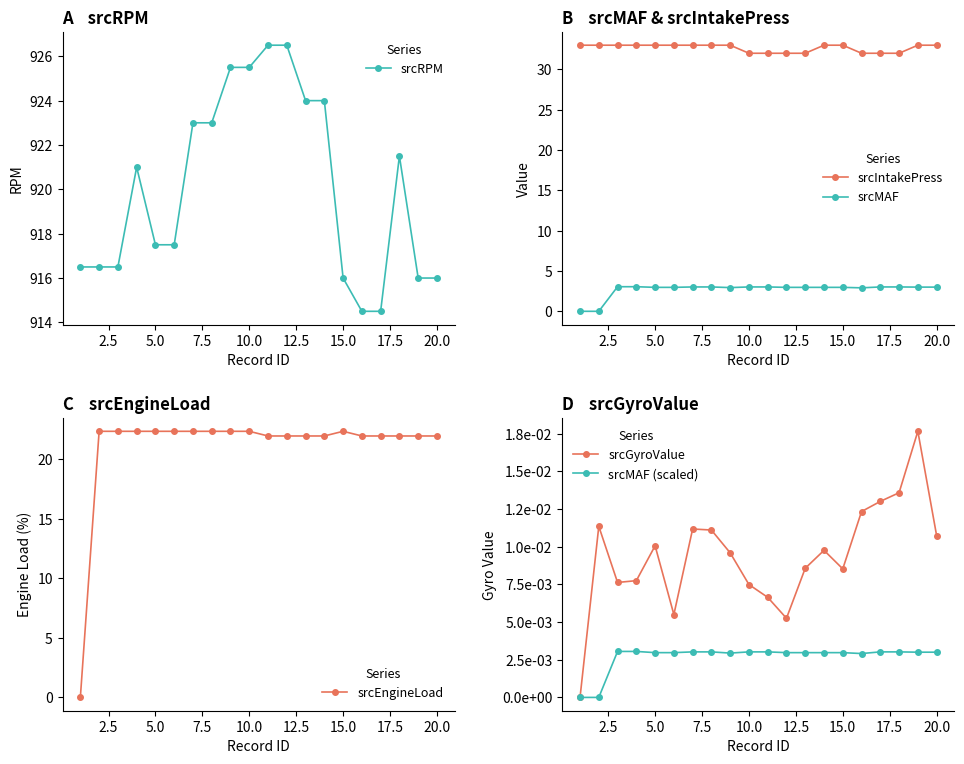

True or false: srcRPM and srcIntakePress intersect in this chart.

False